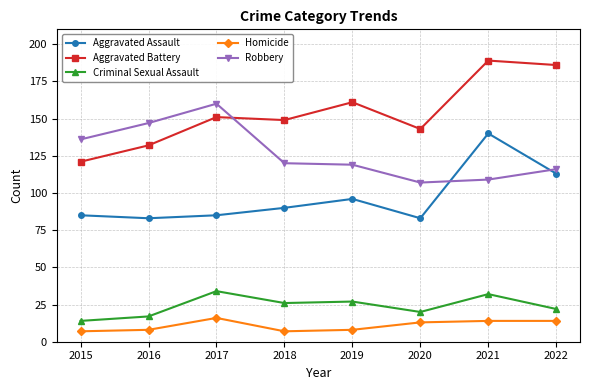

How many data points in Aggravated Assault are less than 90?

4